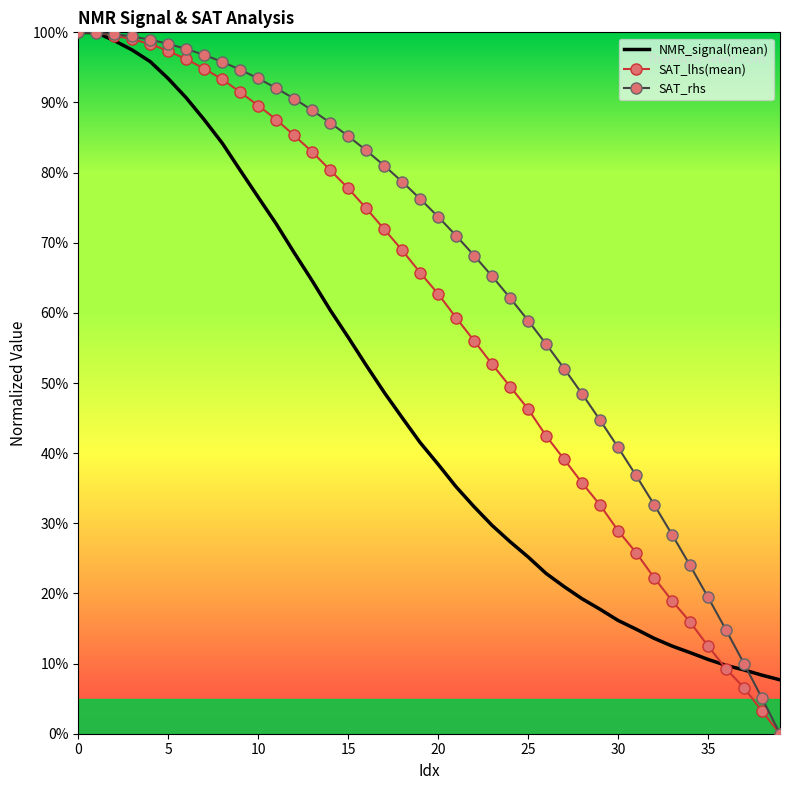

What are all the series names shown in the legend?

NMR_signal(mean), SAT_lhs(mean), SAT_rhs